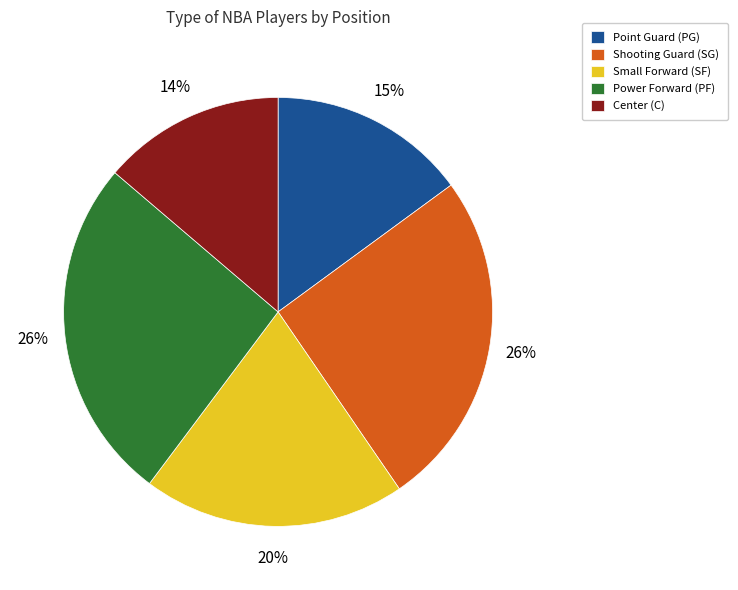

Combined, do Point Guard (PG) and Power Forward (PF) account for over 50%?

No